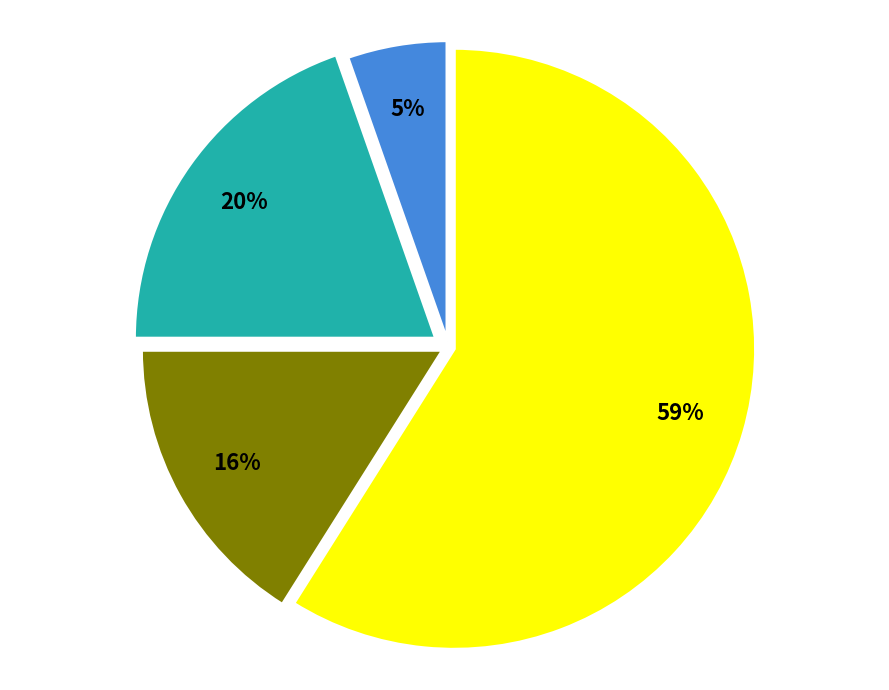

Does any single category account for the majority?

Yes